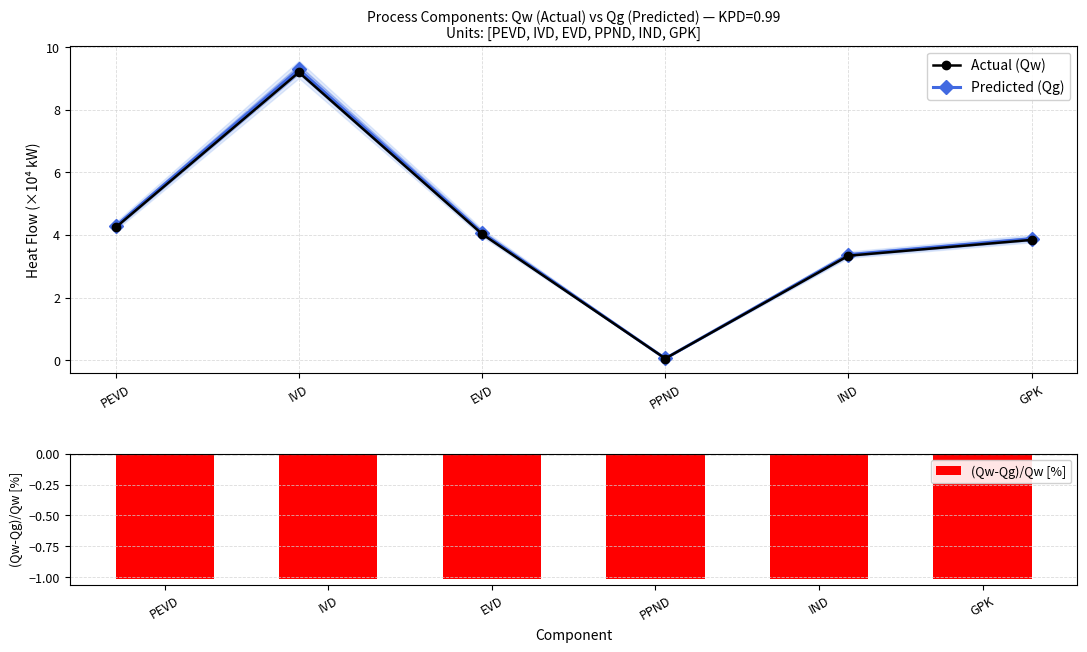

What is the greatest value displayed?

9.3